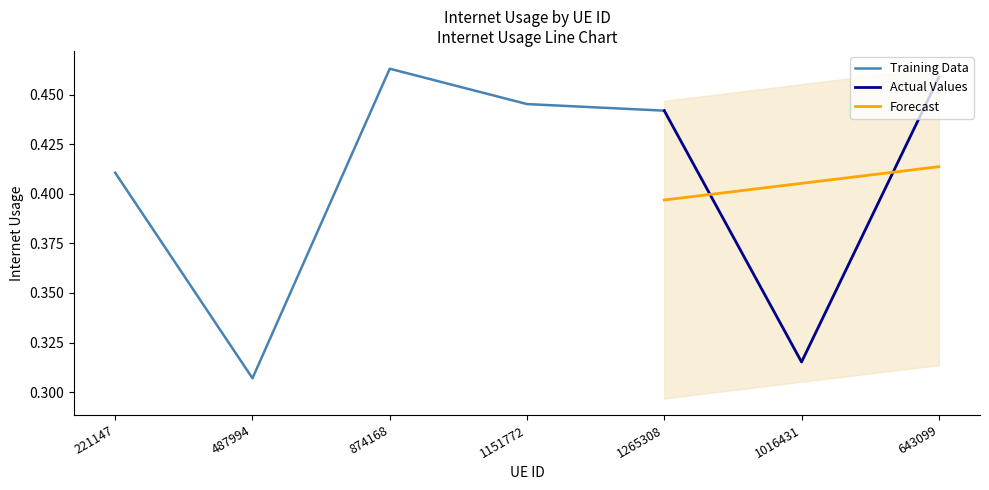

What is the difference between the maximum and second lowest values?

0.1